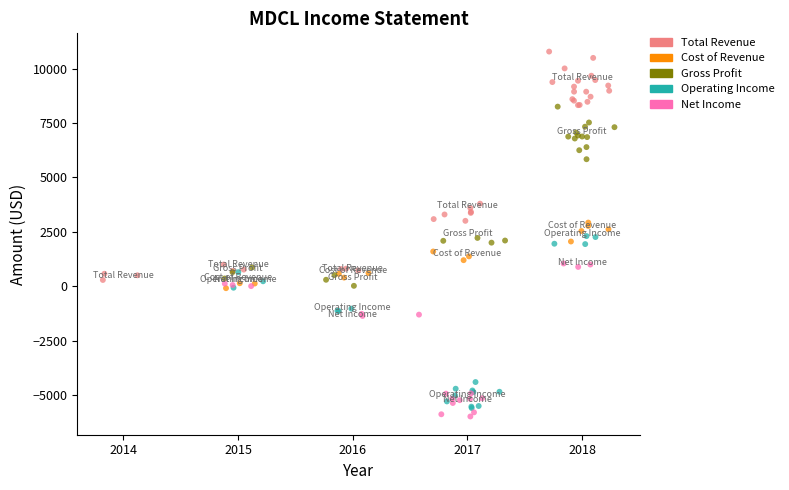

Which series has the largest Y range (max minus min)?

Total Revenue